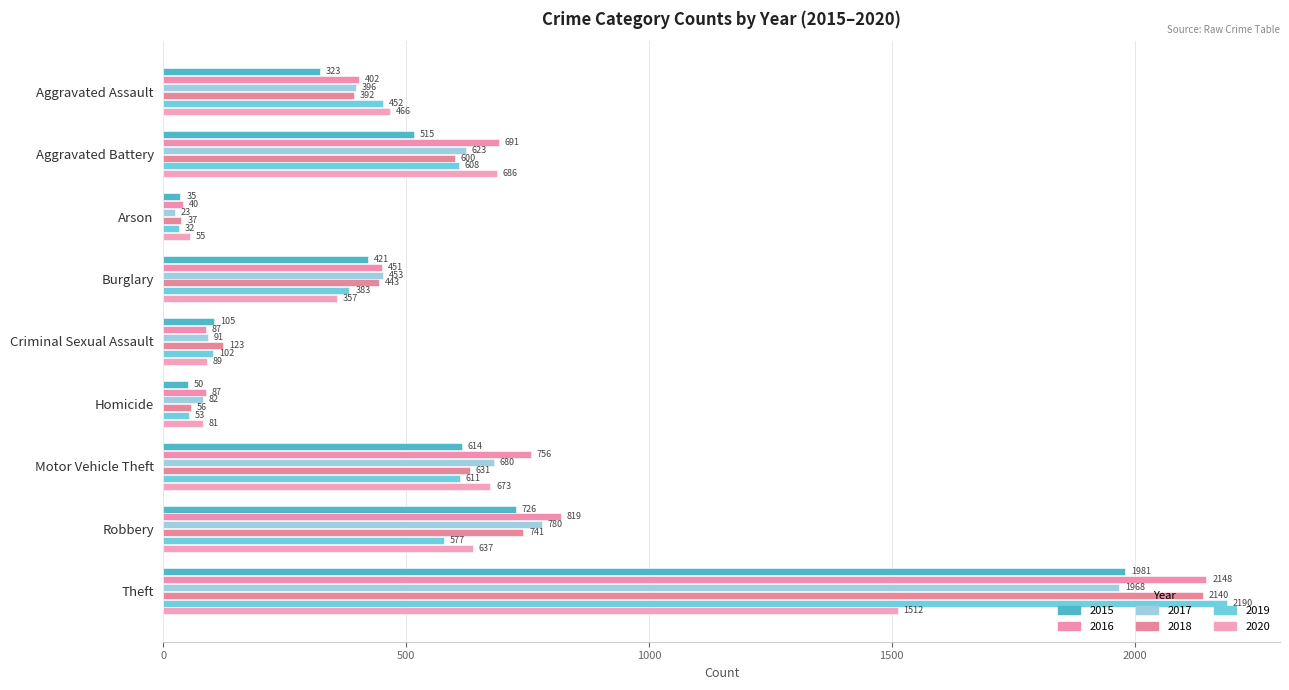

What are all the series names shown in the legend?

2015, 2016, 2017, 2018, 2019, 2020